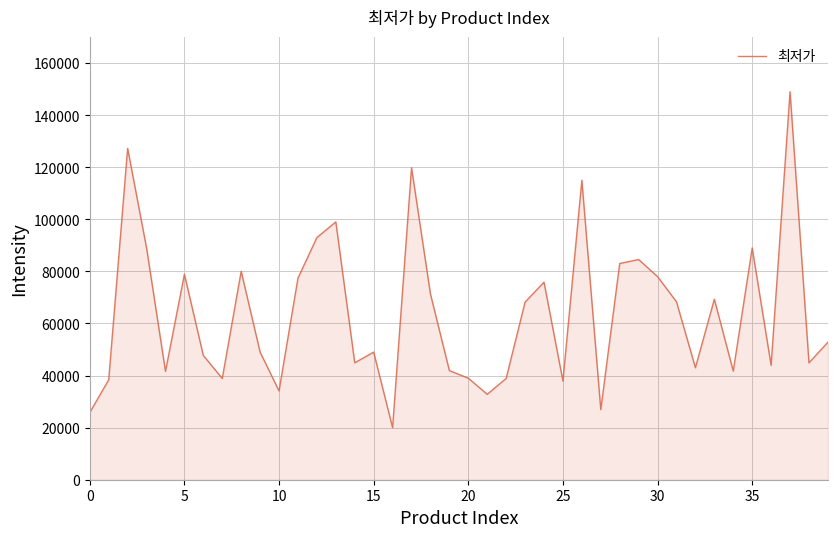

Does the chart have visible grid lines?

Yes